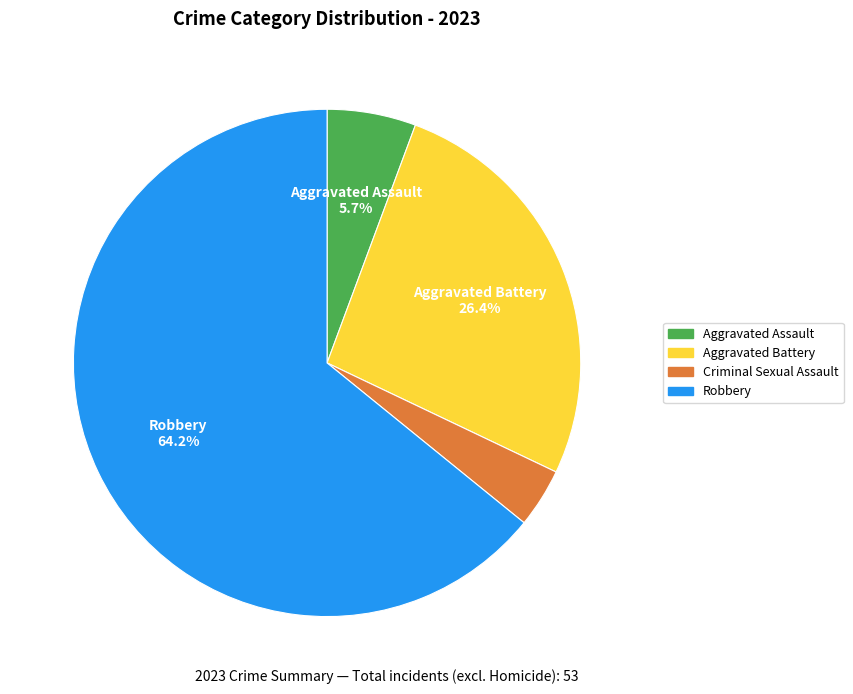

To the nearest percent, what percentage of the pie is Robbery?

64%